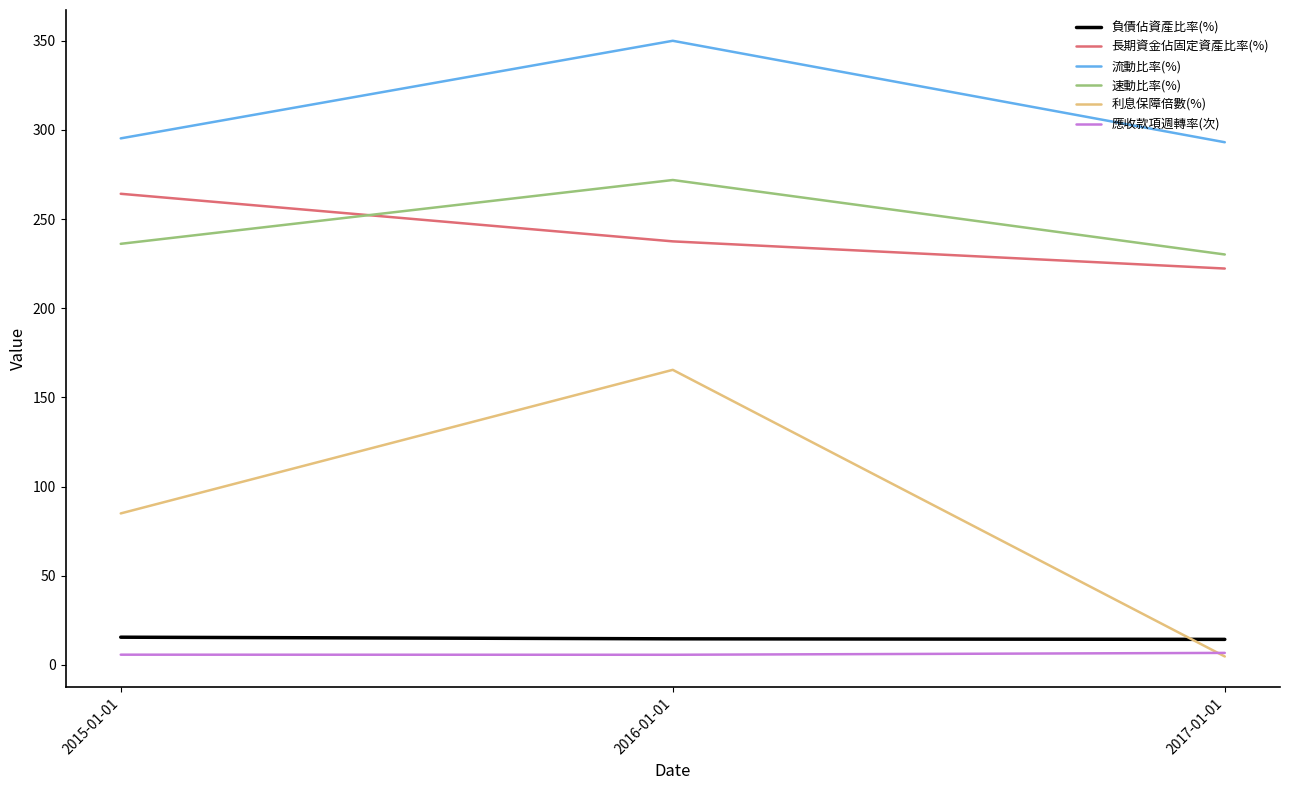

Between 2016-01-01 and 2017-01-01, which series saw the biggest shift?

利息保障倍數(%)